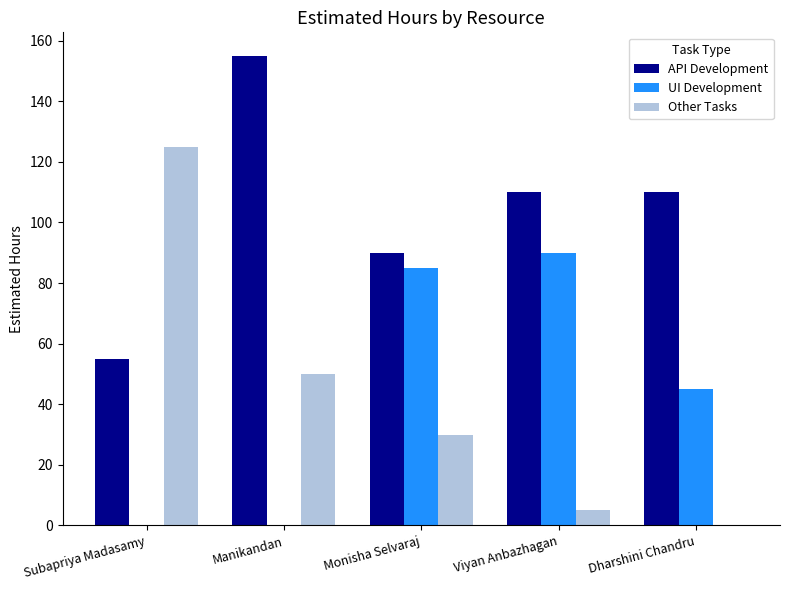

What is the difference between the API Development values at Viyan Anbazhagan and Monisha Selvaraj?

20